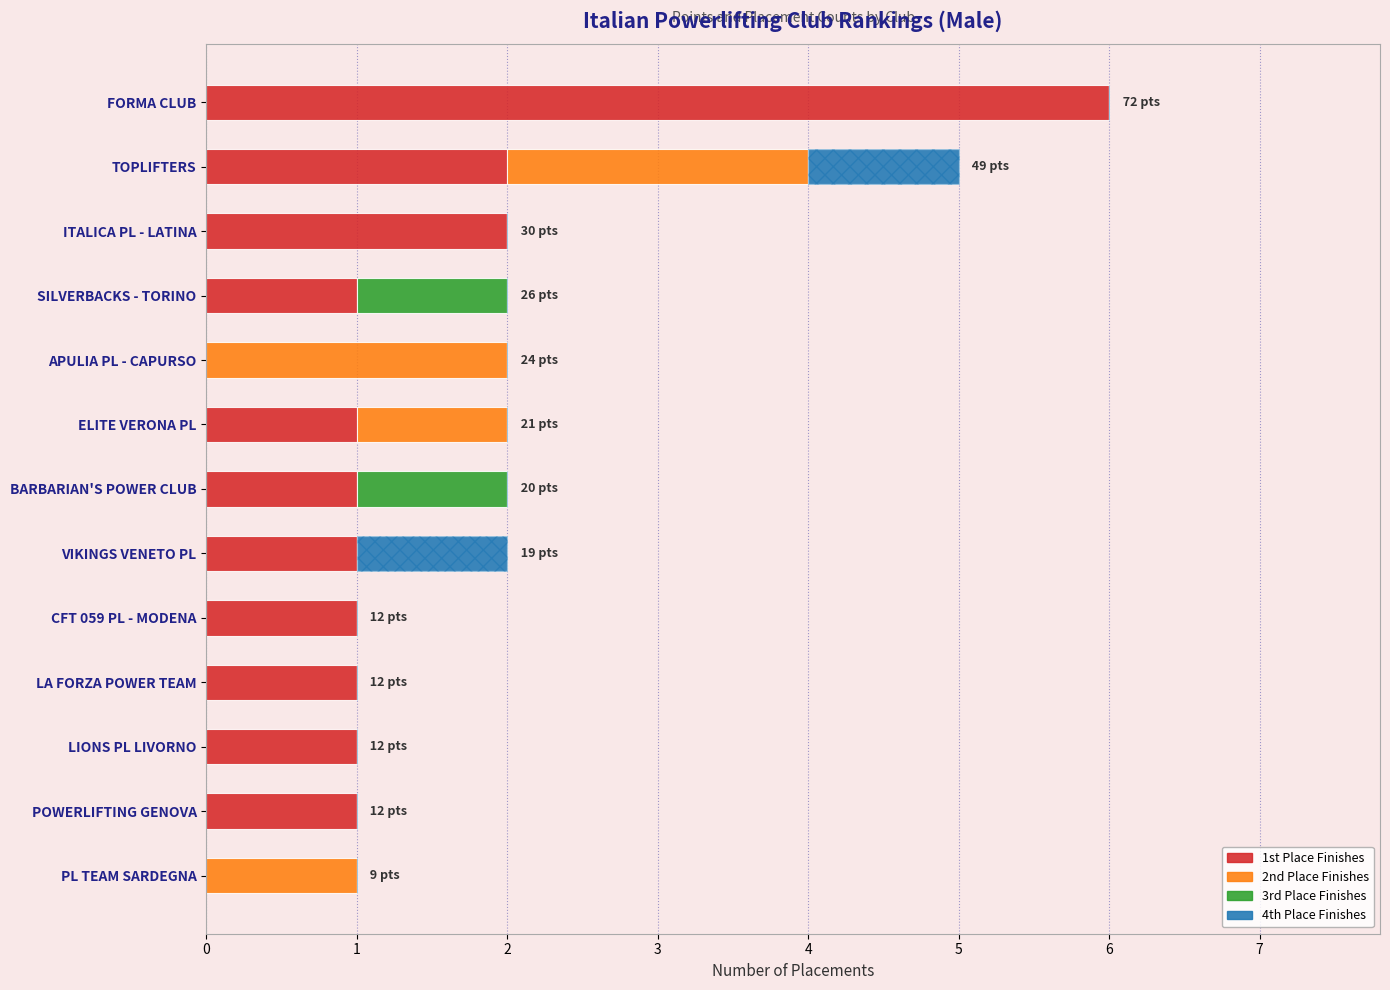

Read the 2nd Place Finishes value at APULIA PL - CAPURSO.

2